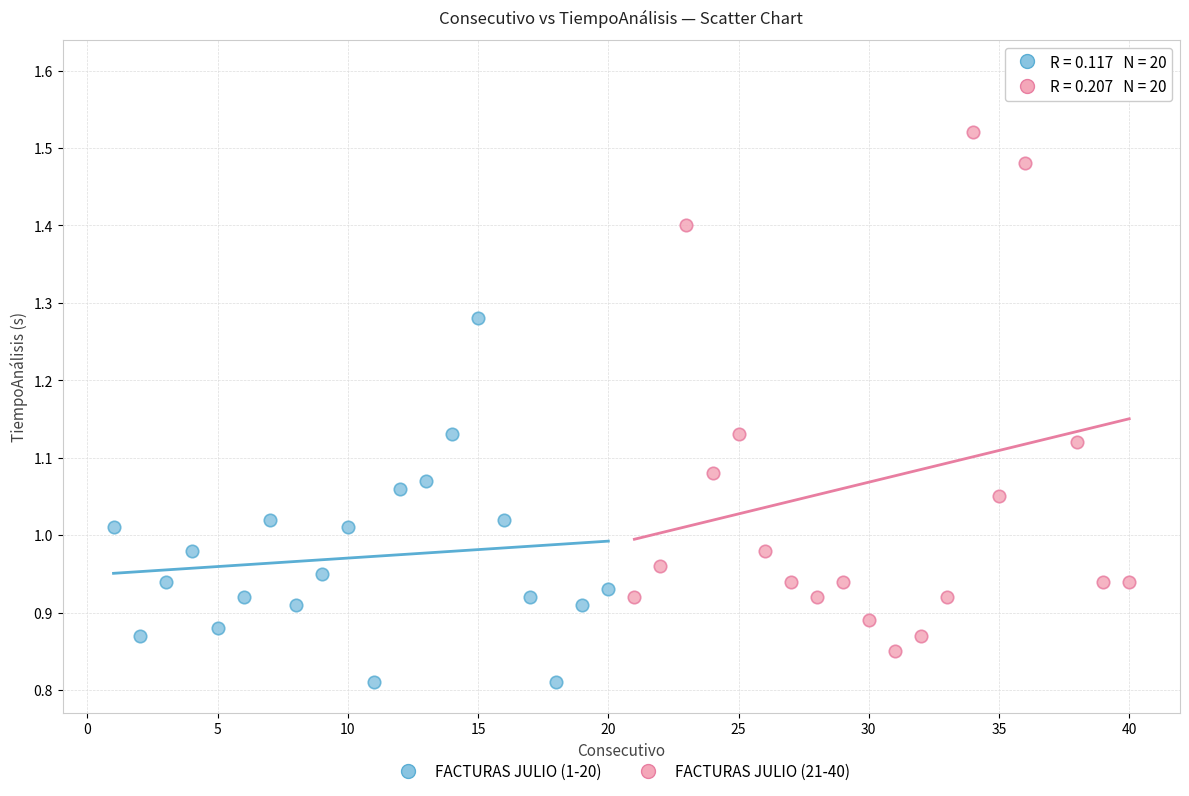

Which series has the largest Y range (max minus min)?

FACTURAS JULIO (21-40)